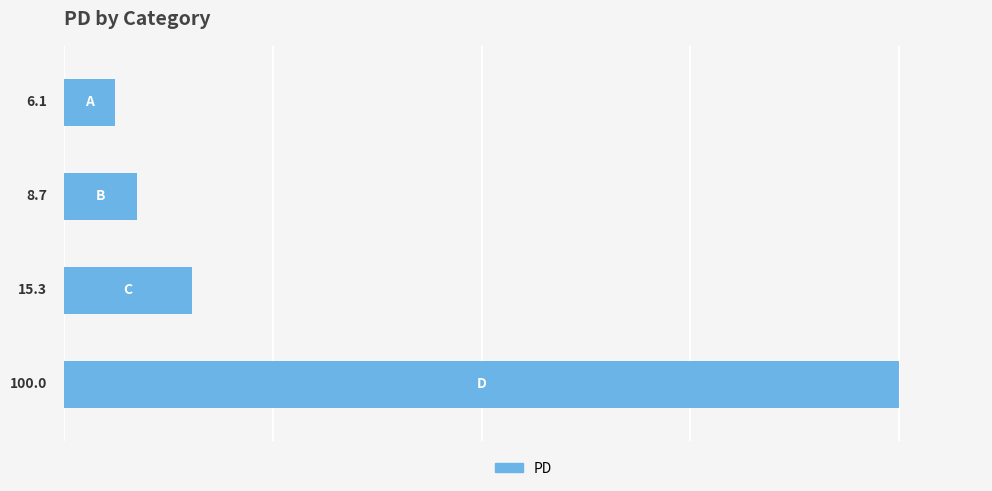

The value at 20 is 2.6. True or false?

False